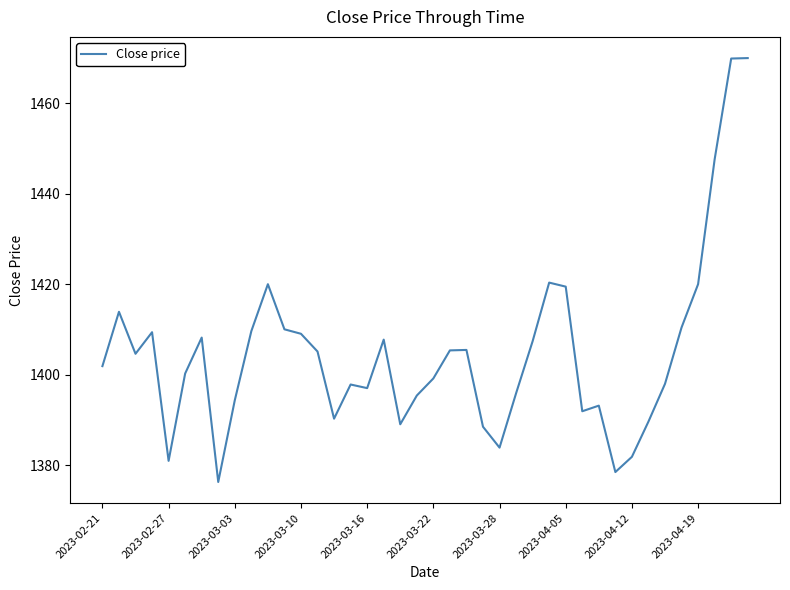

What is the difference between the maximum and minimum values?

93.7